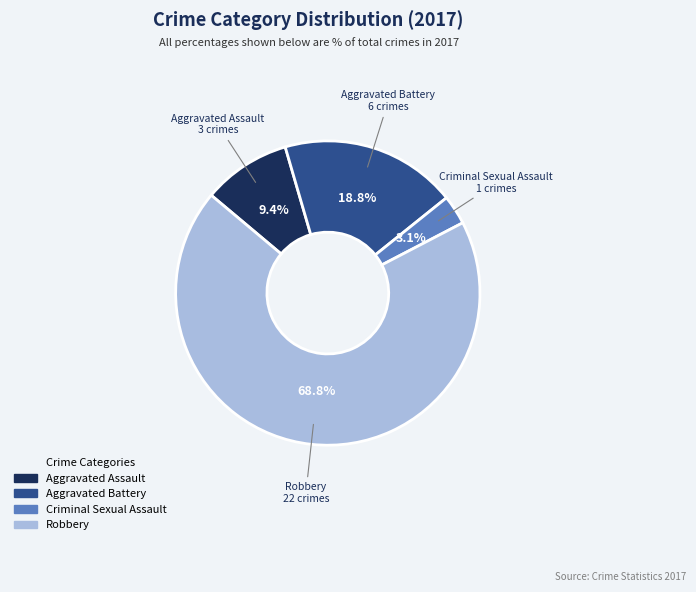

To the nearest percent, what is the difference between the Aggravated Assault and Criminal Sexual Assault slice percentages?

6%